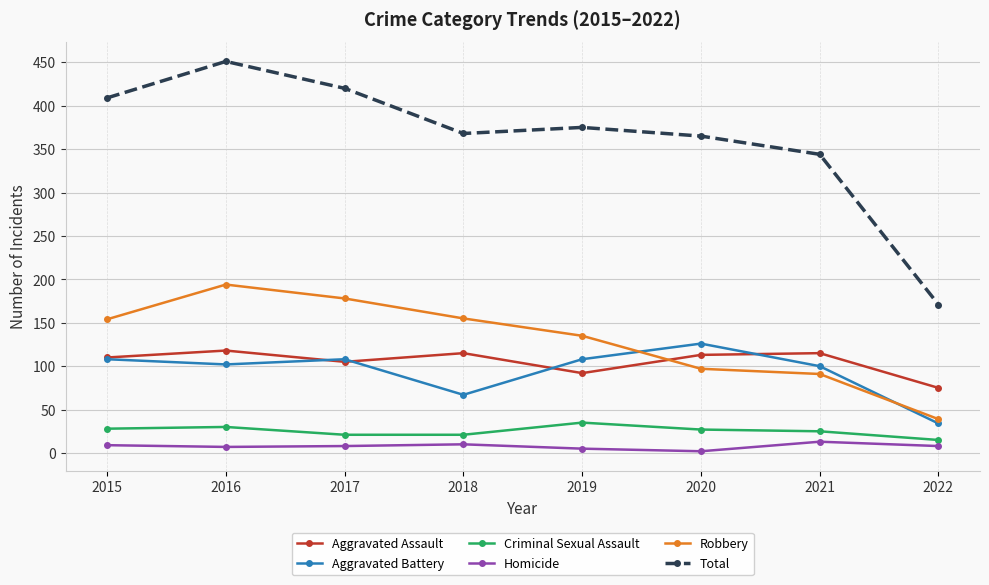

Which series has the widest spread of values?

Total